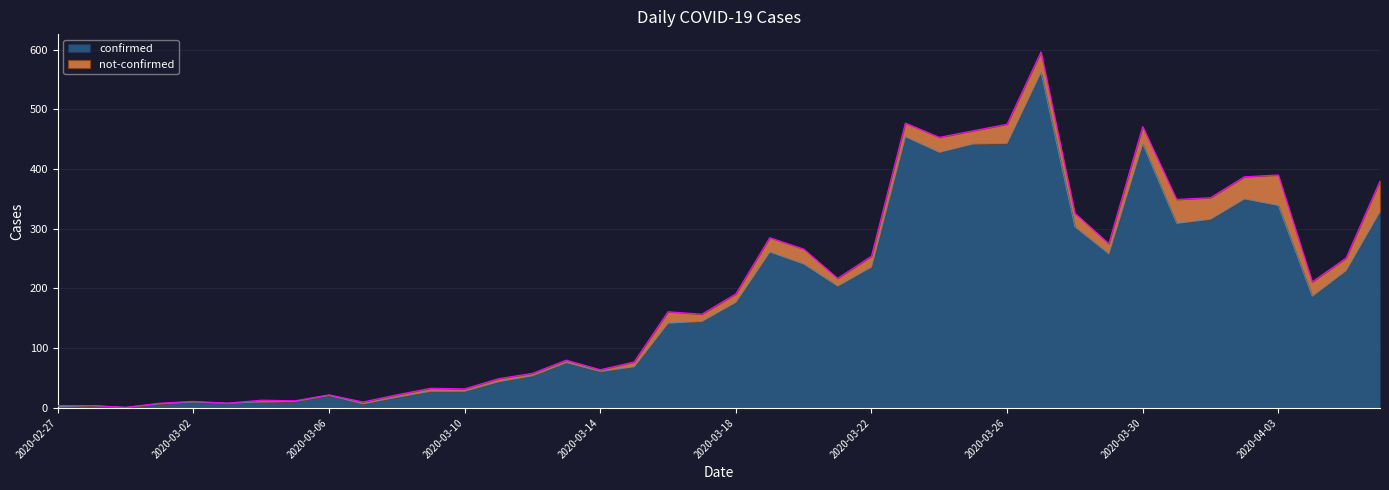

Where does the data first go above 177?

2020-03-19